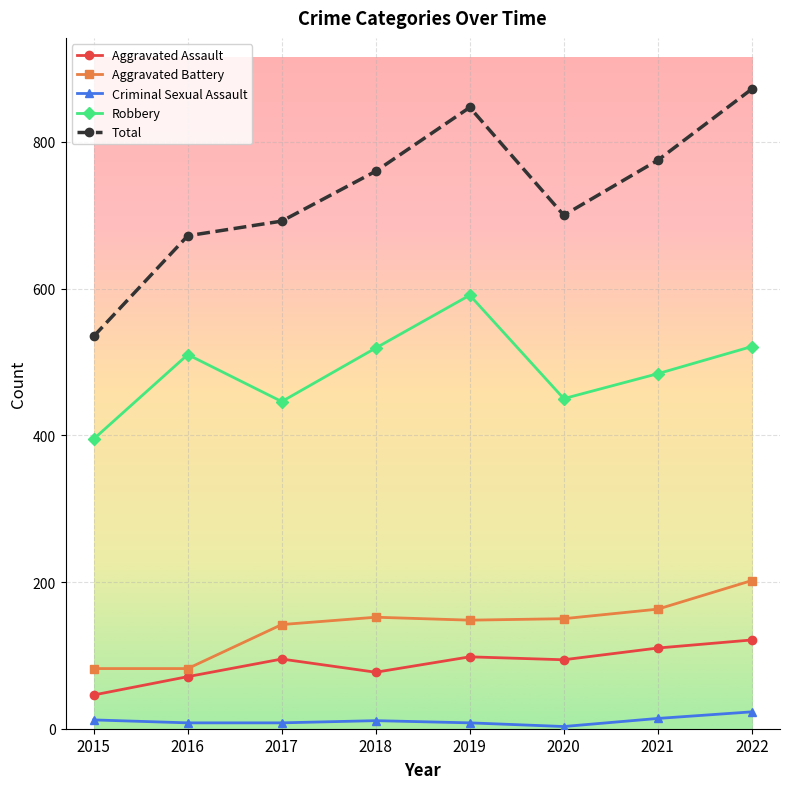

Does the chart display data point markers on the line(s)?

Yes